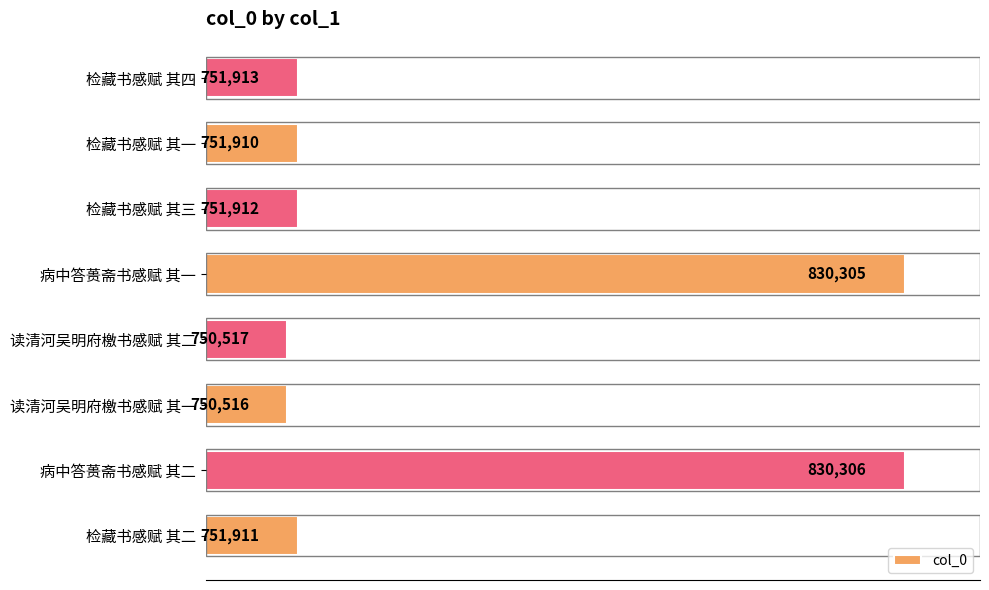

What is the sum of the values at 检藏书感赋 其四 and 病中答蒉斋书感赋 其二?

1582219